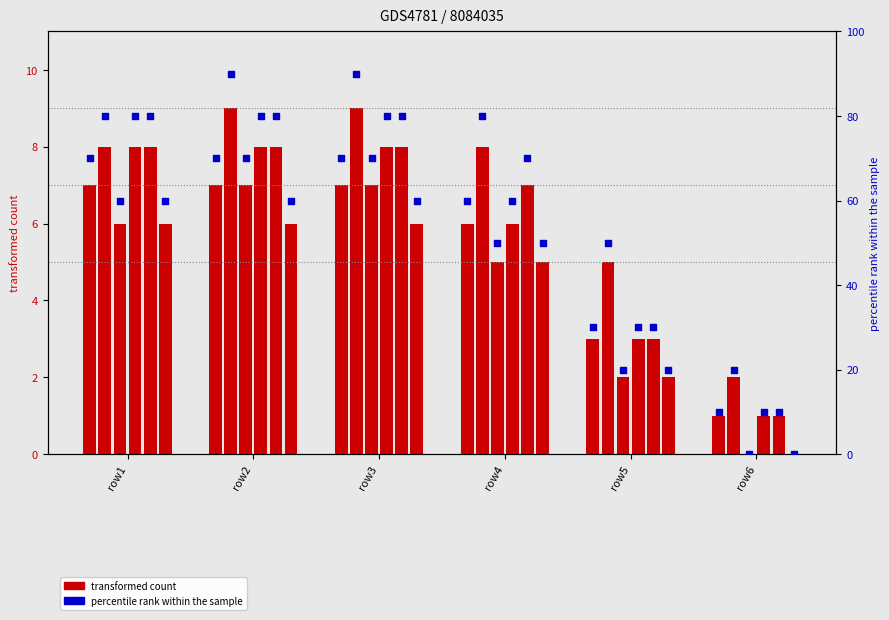

Which series has the largest total across all categories?

col_1_pct